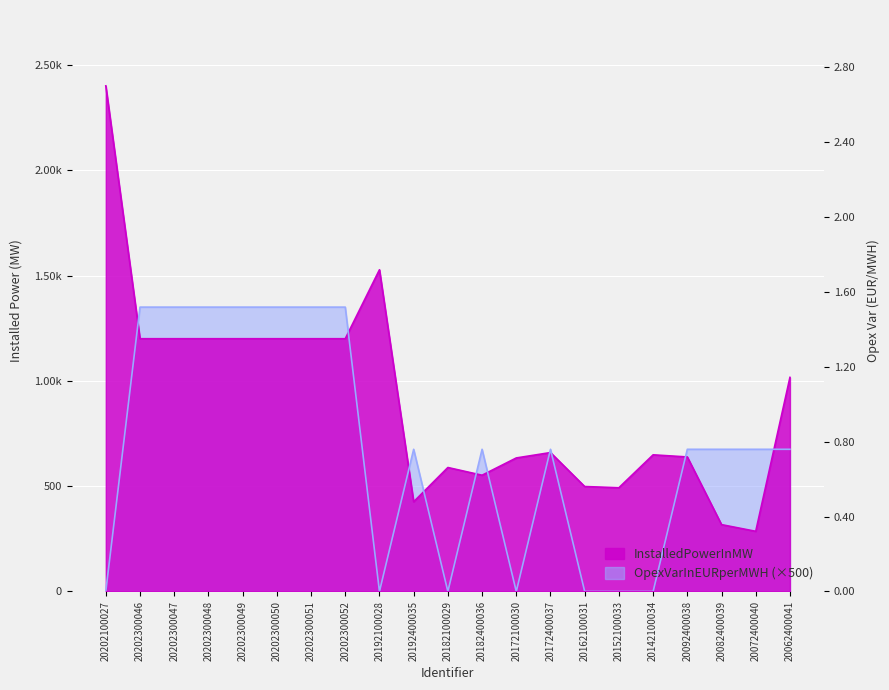

What position from the right is 20202300046?

20